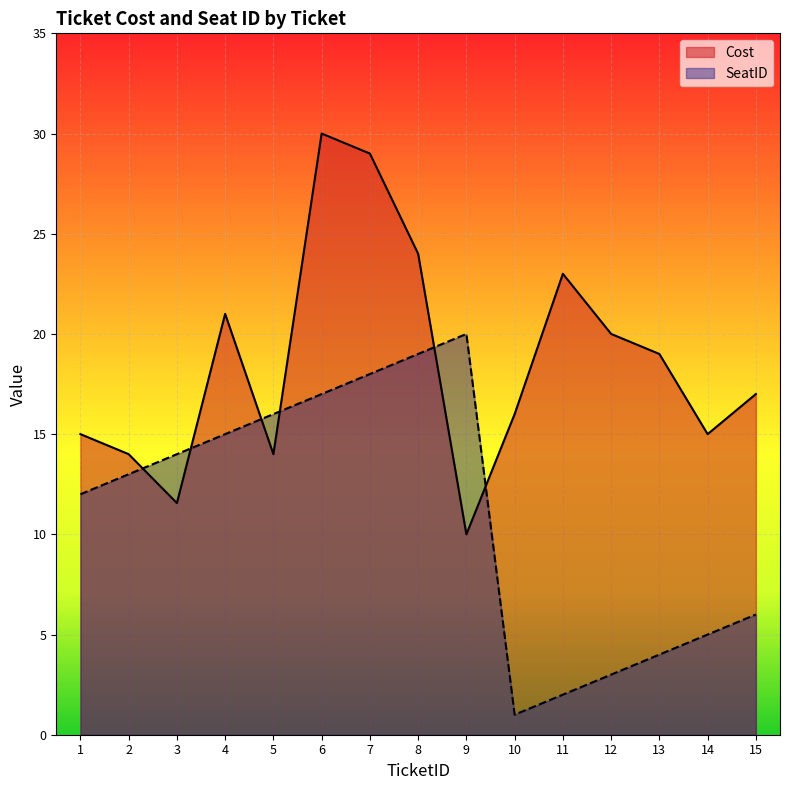

Which label corresponds to the smallest value in the chart?

10